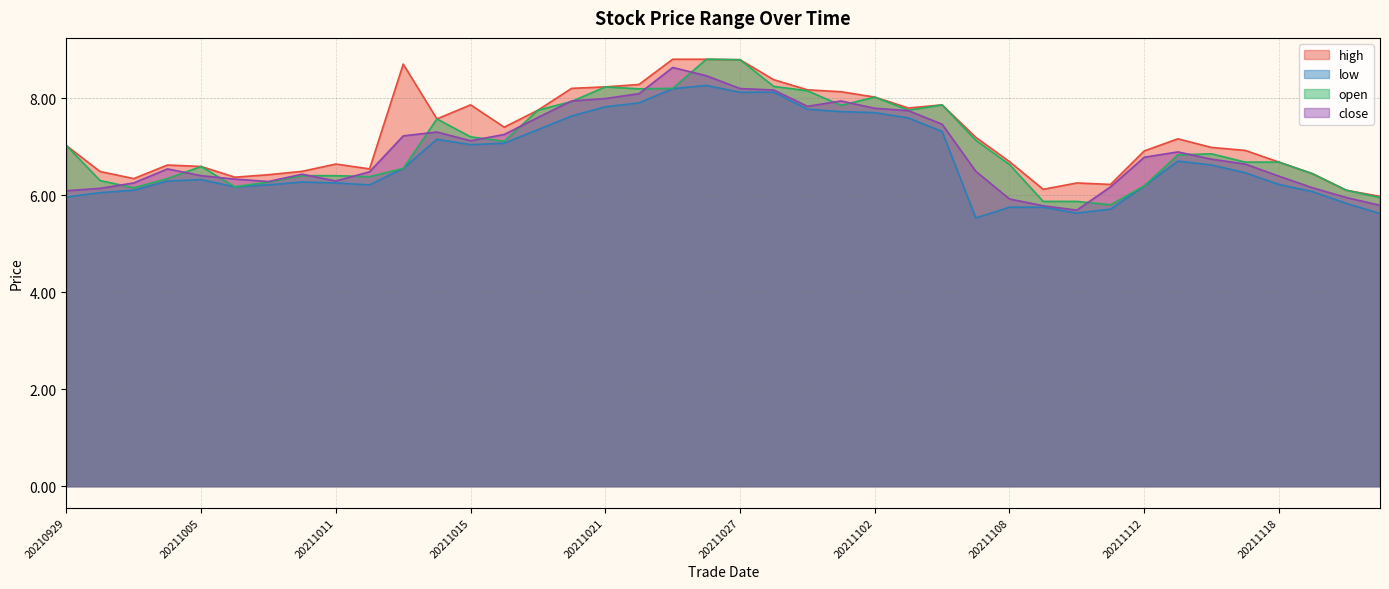

Rank the series at 20211110 from highest to lowest value.

high, open, close, low